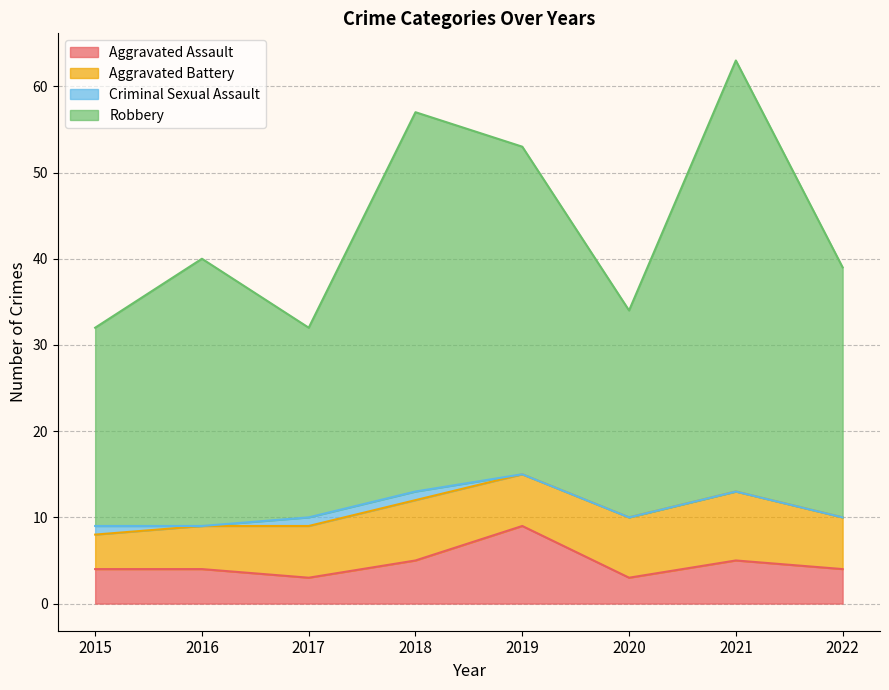

How many Aggravated Assault values are between 4 and 5?

5